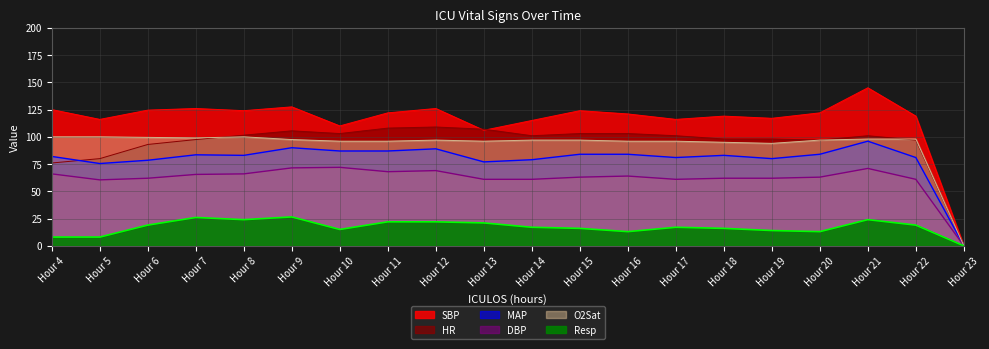

Rank the categories by O2Sat value from highest to lowest.

Hour 4, Hour 5, Hour 8, Hour 6, Hour 7, Hour 21, Hour 22, Hour 9, Hour 12, Hour 14, Hour 15, Hour 20, Hour 10, Hour 11, Hour 13, Hour 16, Hour 17, Hour 18, Hour 19, Hour 23